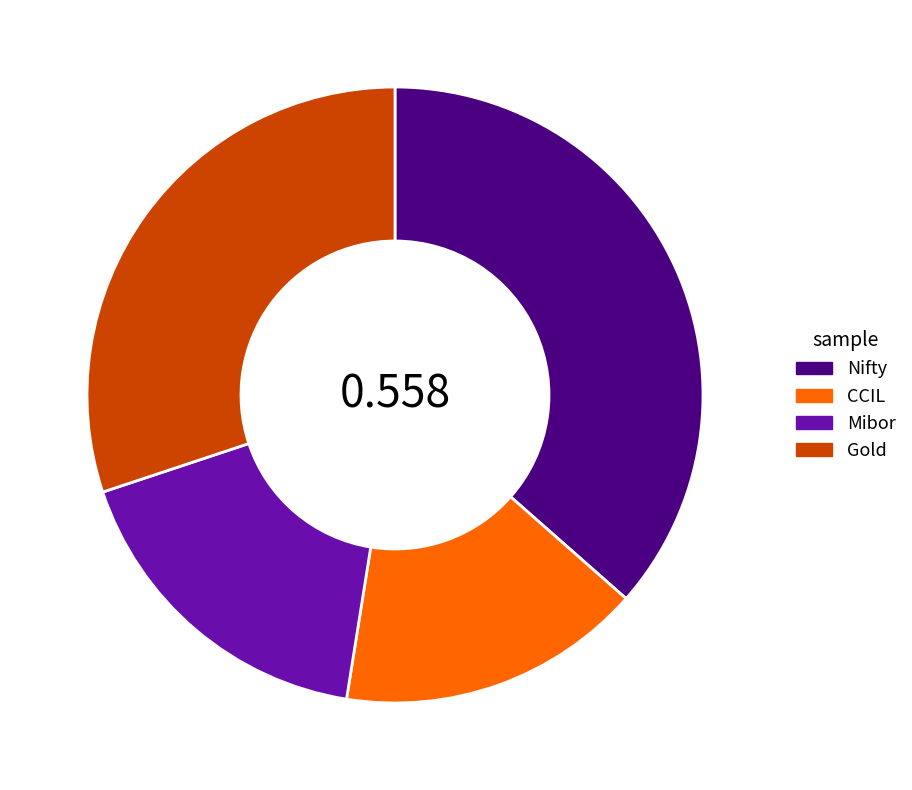

Is there a majority slice in this chart?

No